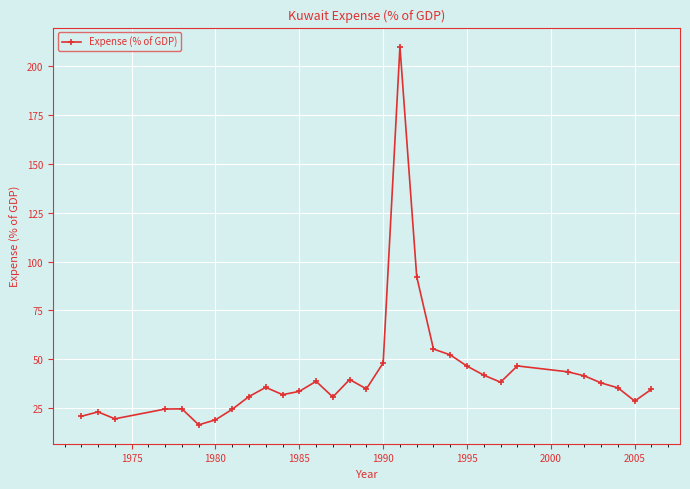

What is the sum of all values?

1298.3